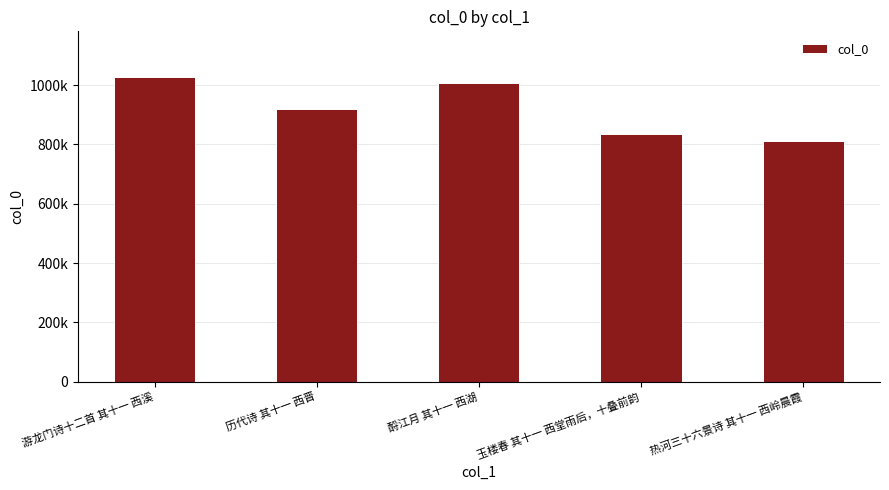

Where is the data nearest to the value 918318?

历代诗 其十一 西晋